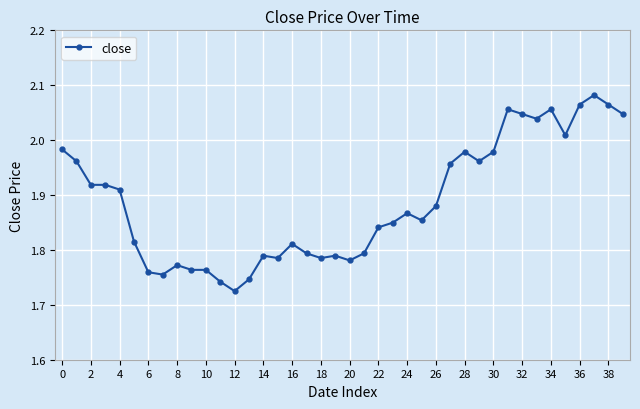

True or false: there are more than 0 points higher than both neighbors.

True